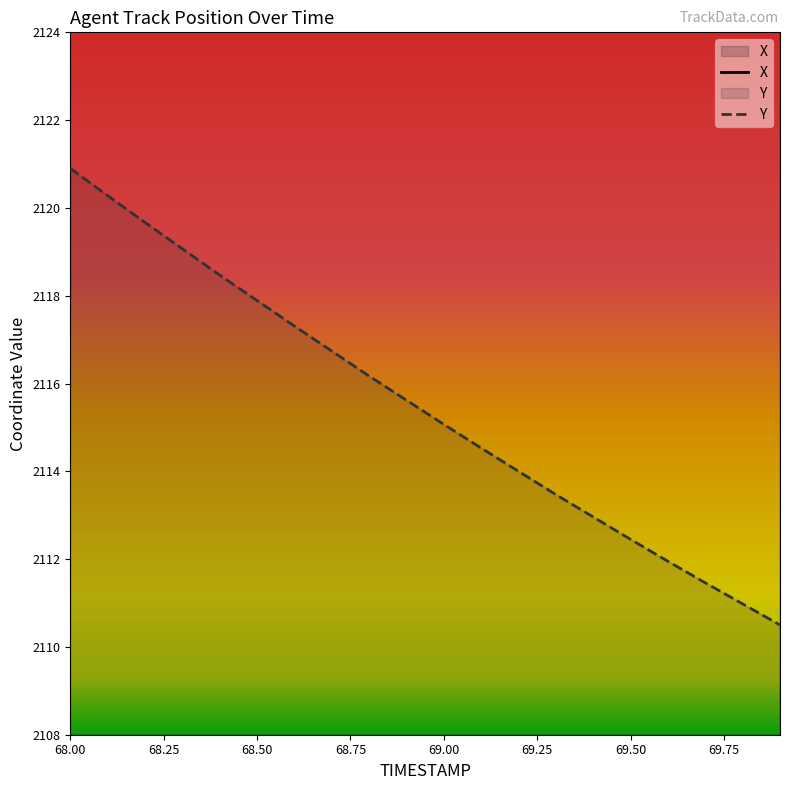

What is the maximum value for Y?

2120.9